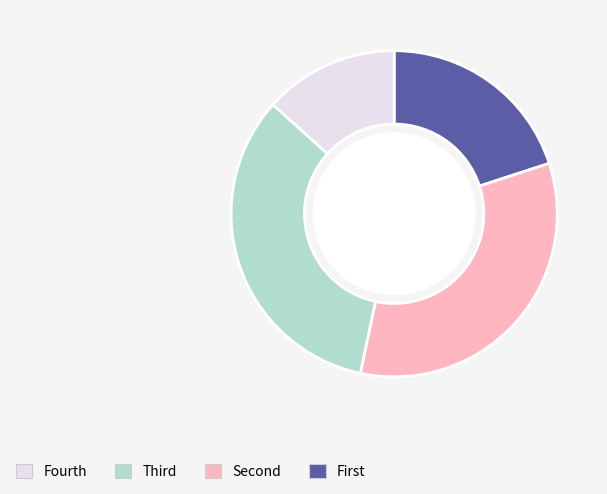

Is there any slice that represents more than half of the pie?

No